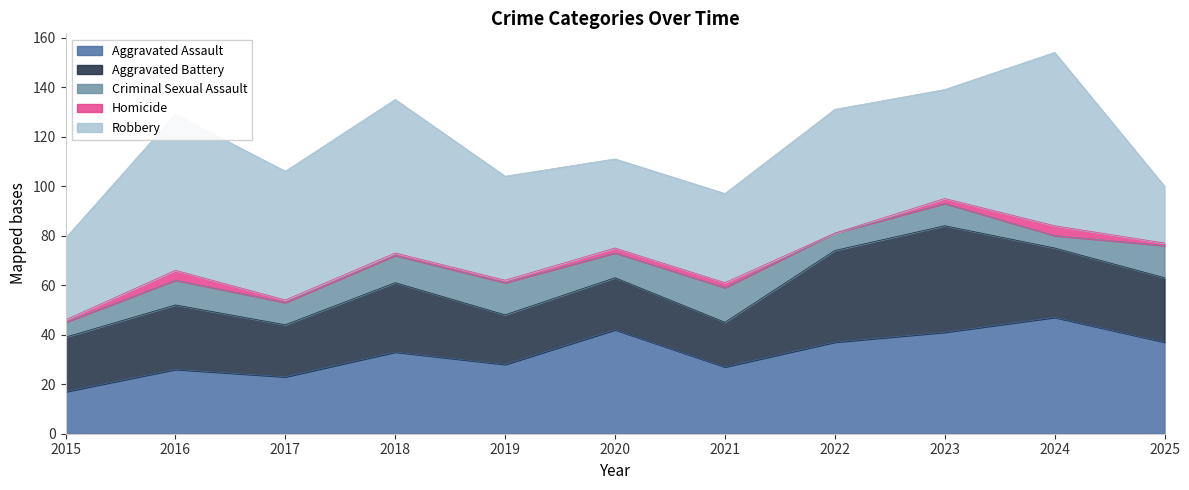

At which label is Homicide closest to 2?

2020